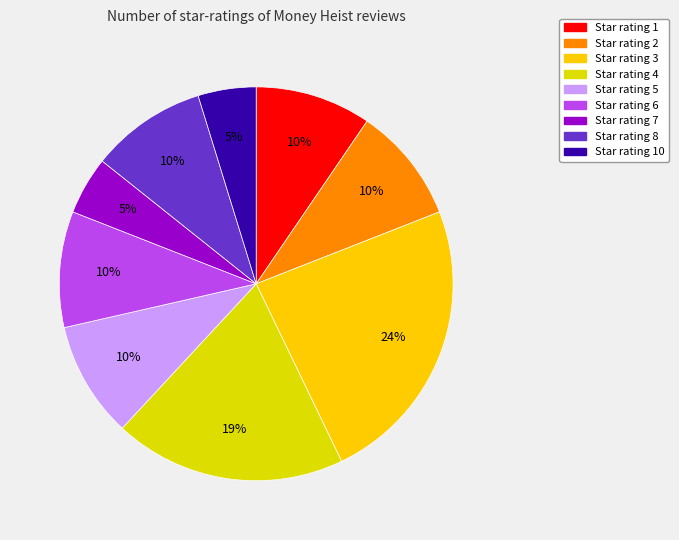

Rank the categories by value from highest to lowest.

3, 4, 1, 2, 5, 6, 8, 7, 10